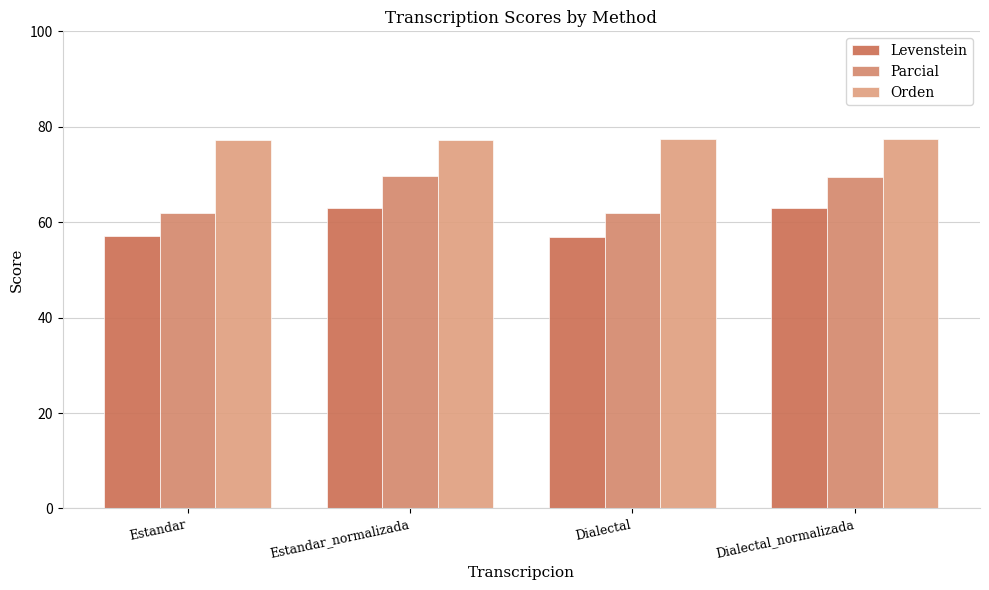

The value of Parcial at Estandar is 26.5. True or false?

False